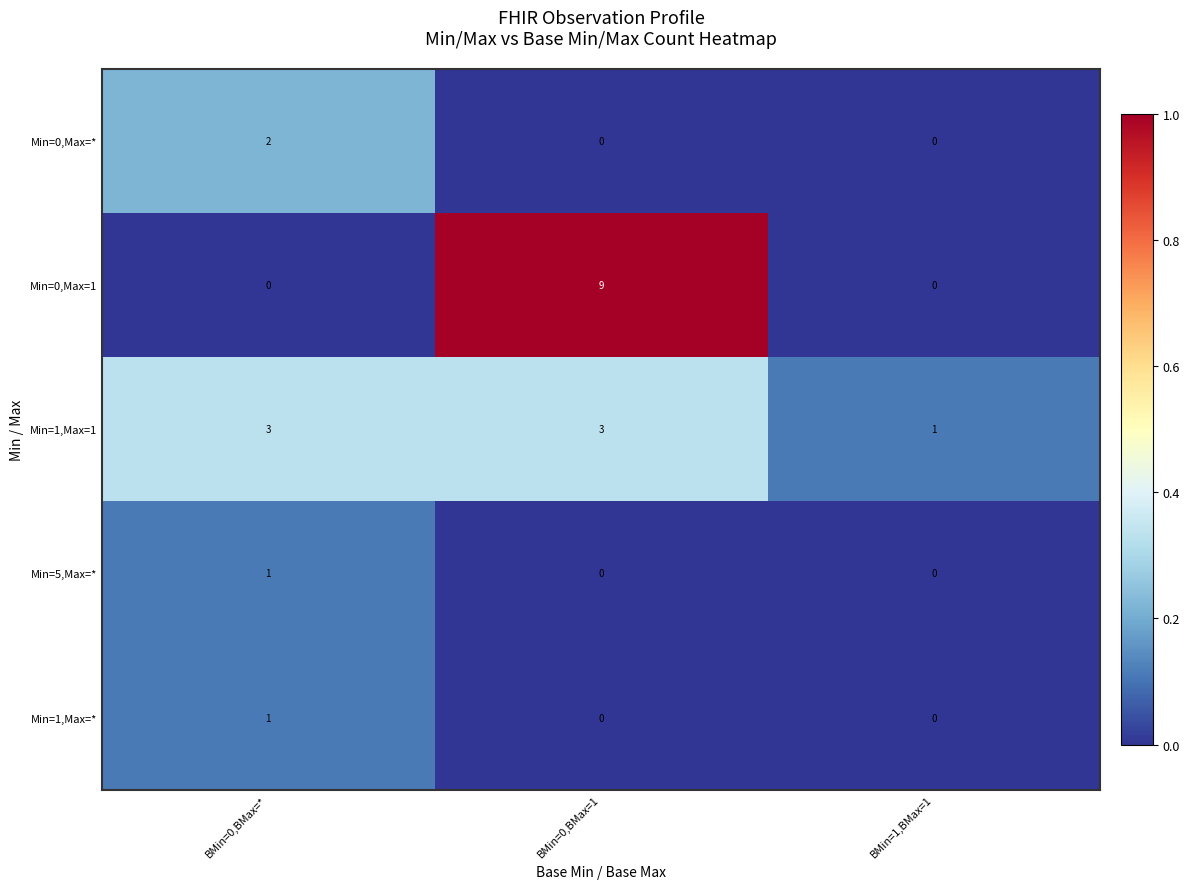

How many distinct data groups are displayed?

5